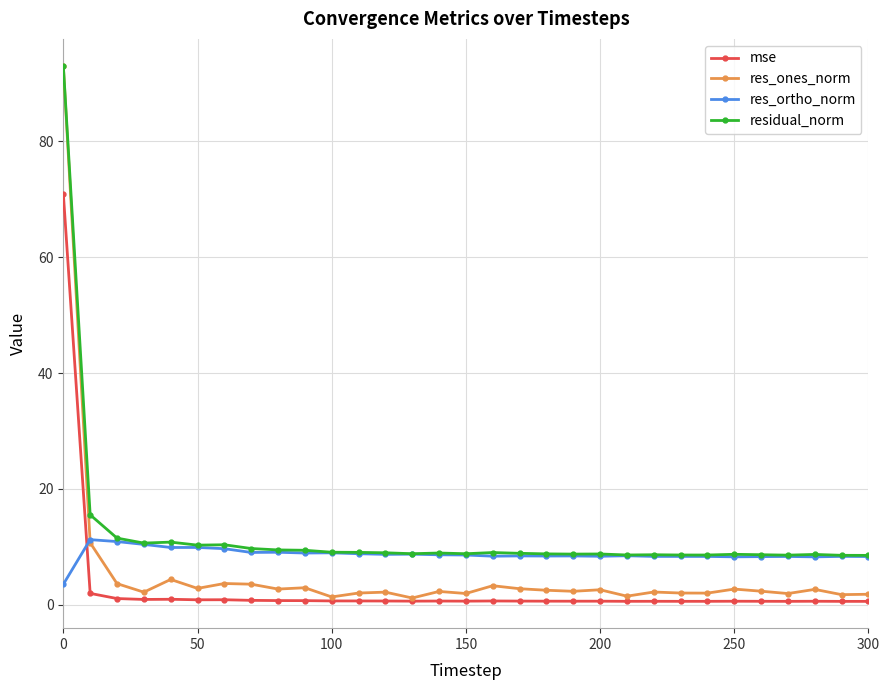

At how many categories does at least one series exceed 7?

31